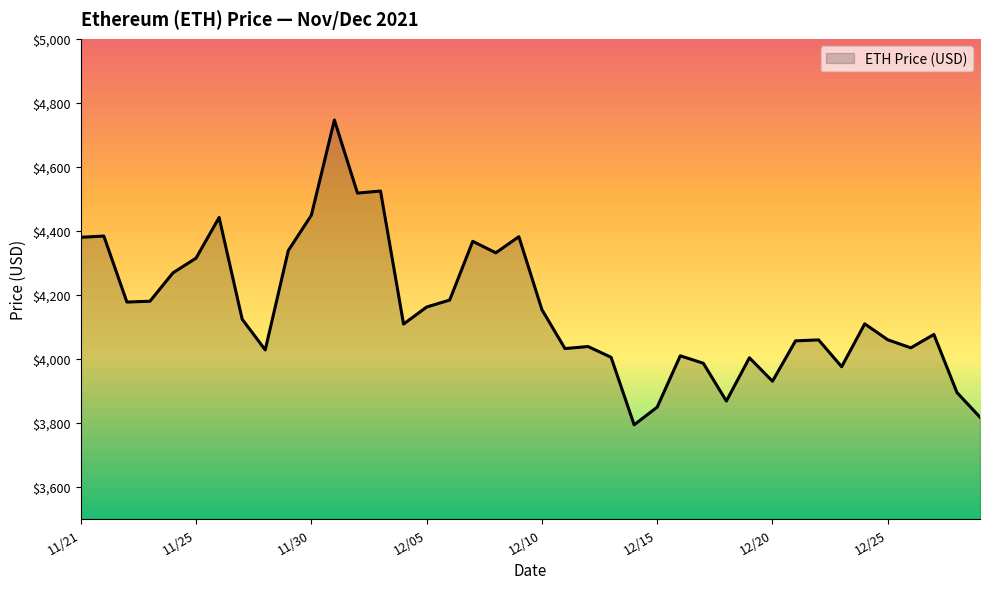

What is the difference between the maximum and minimum values?

952.1